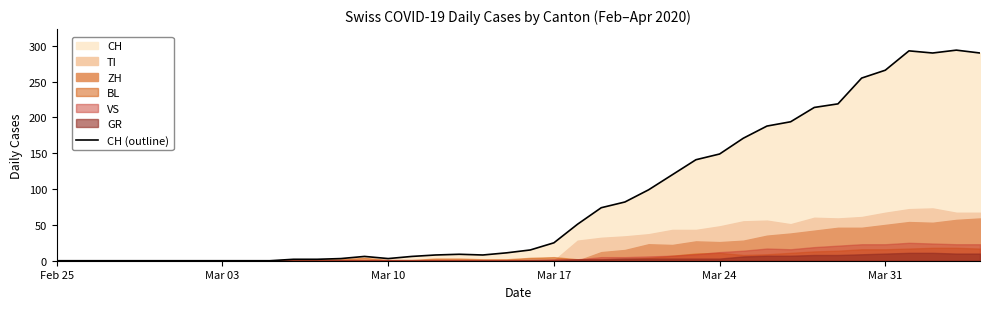

Reading right to left, list all the values displayed in this chart.

290	294	290	293	266	255	219	214	194	188	171	149	141	120	99	82	74	51	25	15	11	8	9	8	6	3	6	3	2	2	0	0	0	0	0	0	0	0	0	0